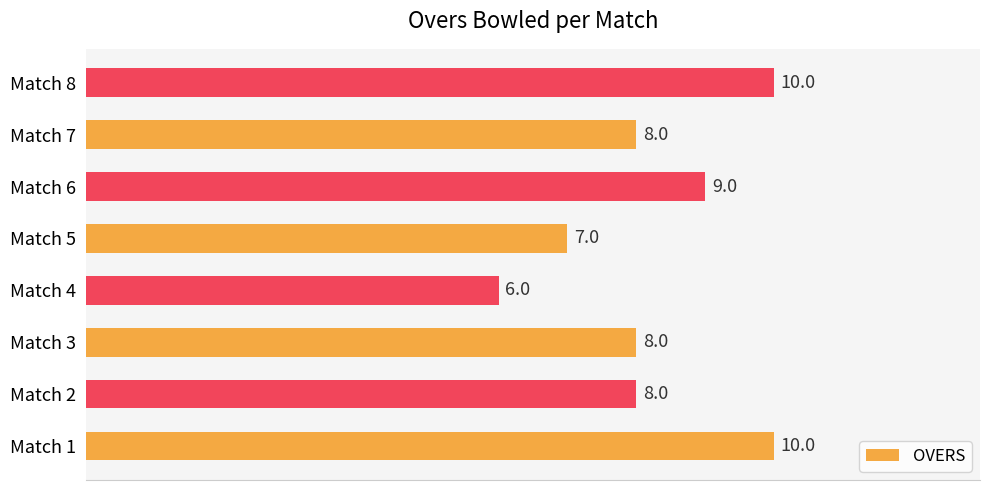

How many values are between 8 and 10?

6